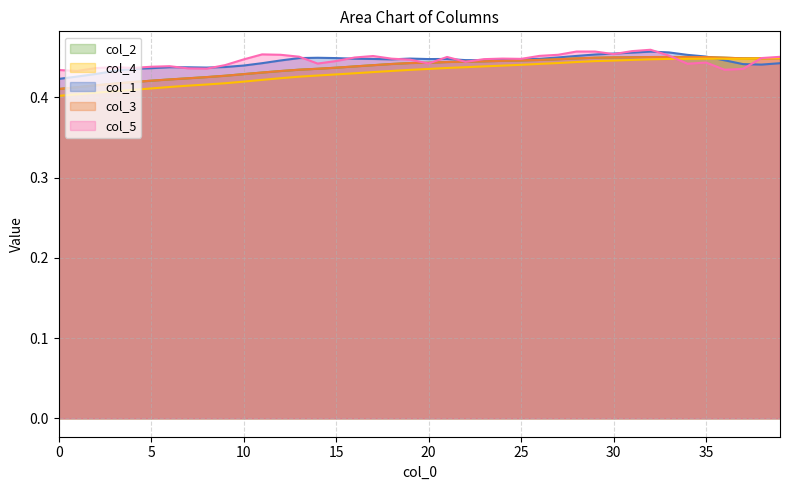

The col_5 series shows 0.3 at 25. True or false?

False